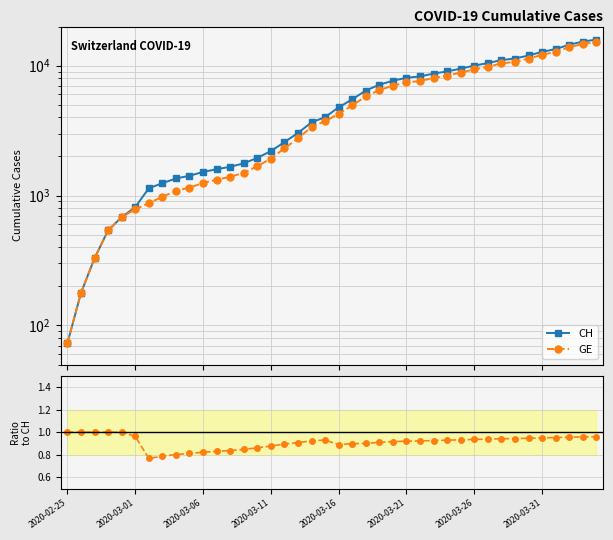

True or false: GE and GE/CH ratio cross at least once.

False